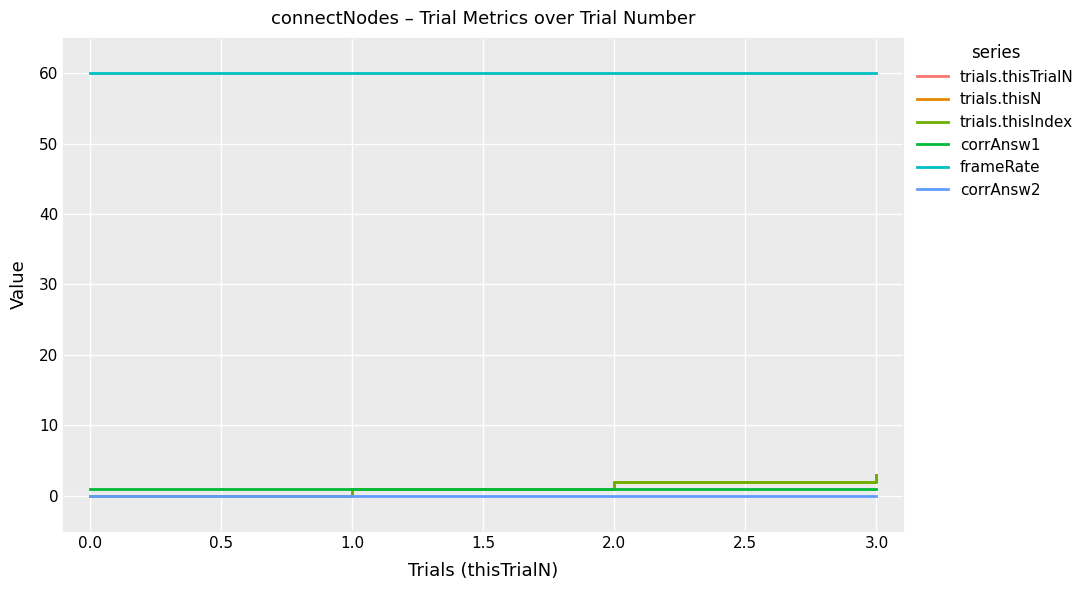

Does the chart have visible grid lines?

Yes